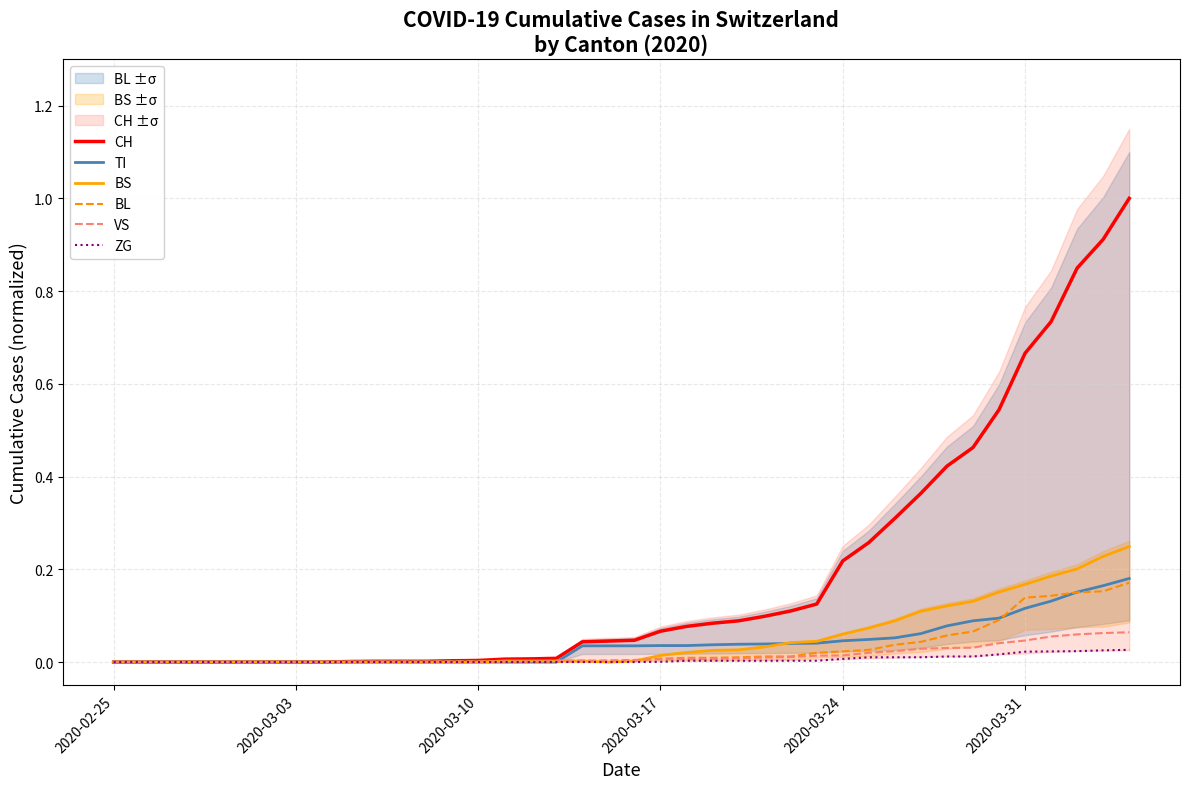

True or false: TI and CH cross at least once.

False